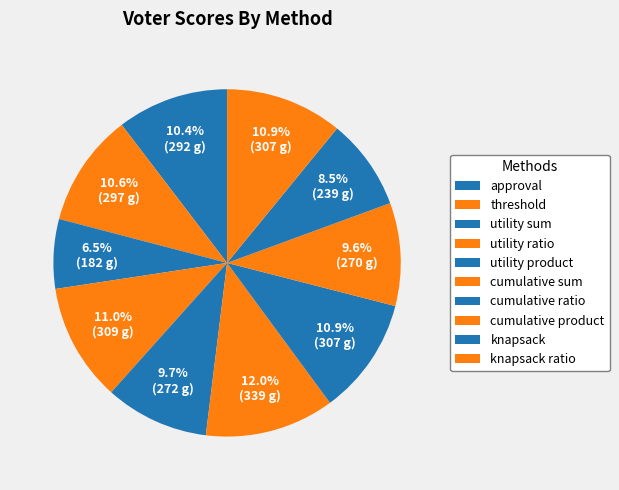

How many segments does this pie chart have?

10